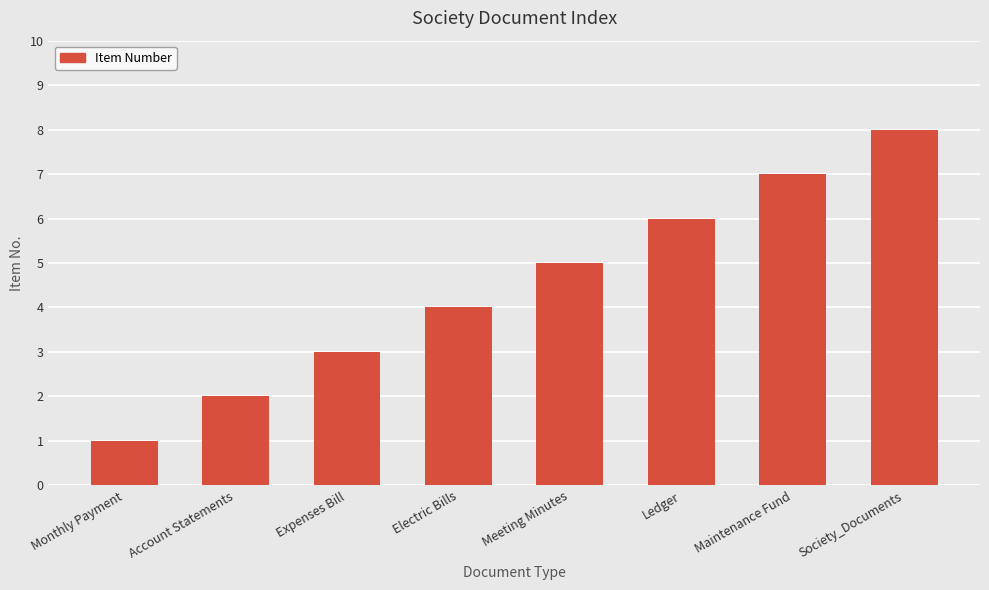

Count the number of data series in this chart.

1